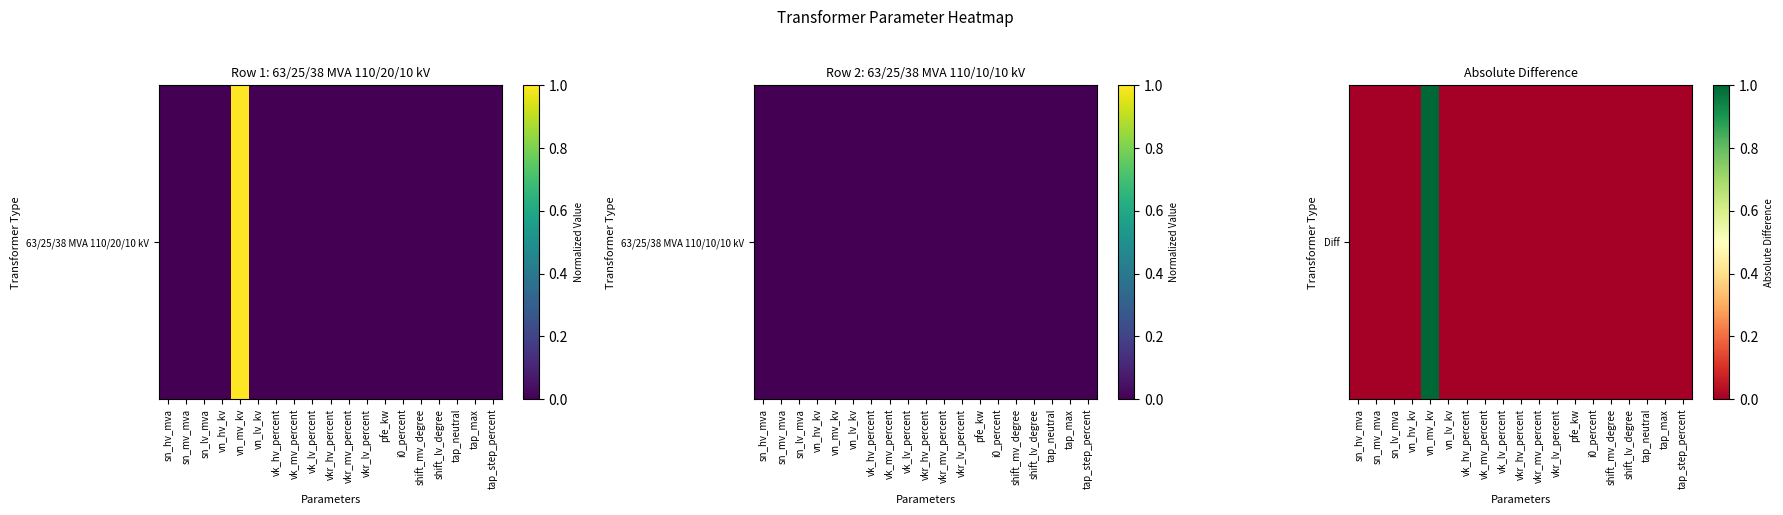

Which category has the lowest value across all series?

sn_hv_mva